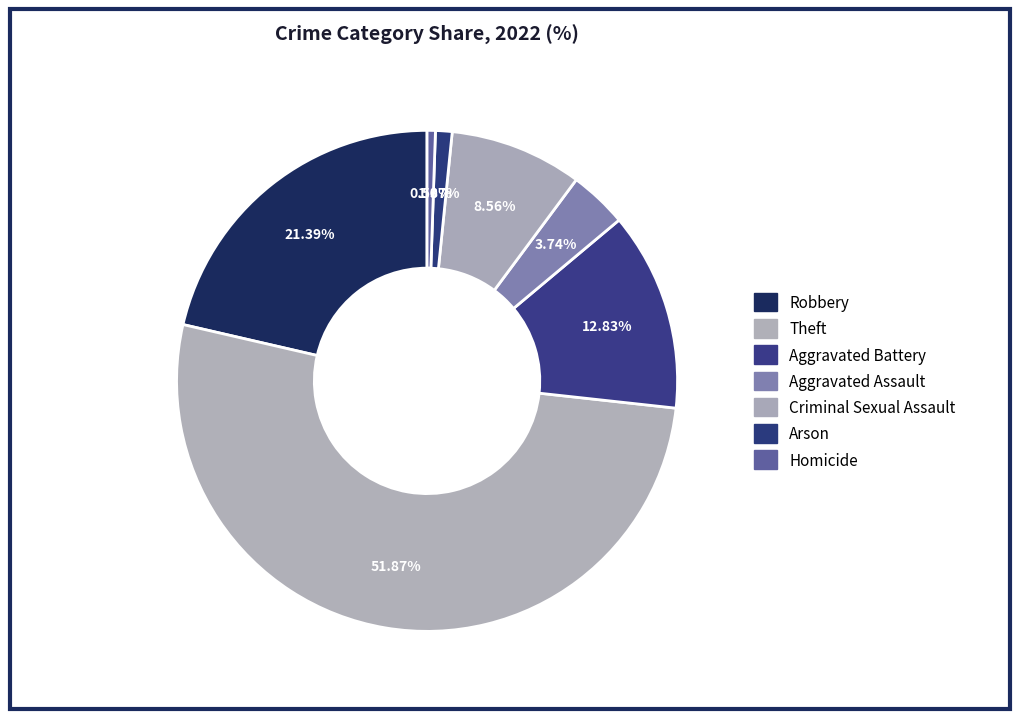

Count the number of slices in the pie.

7